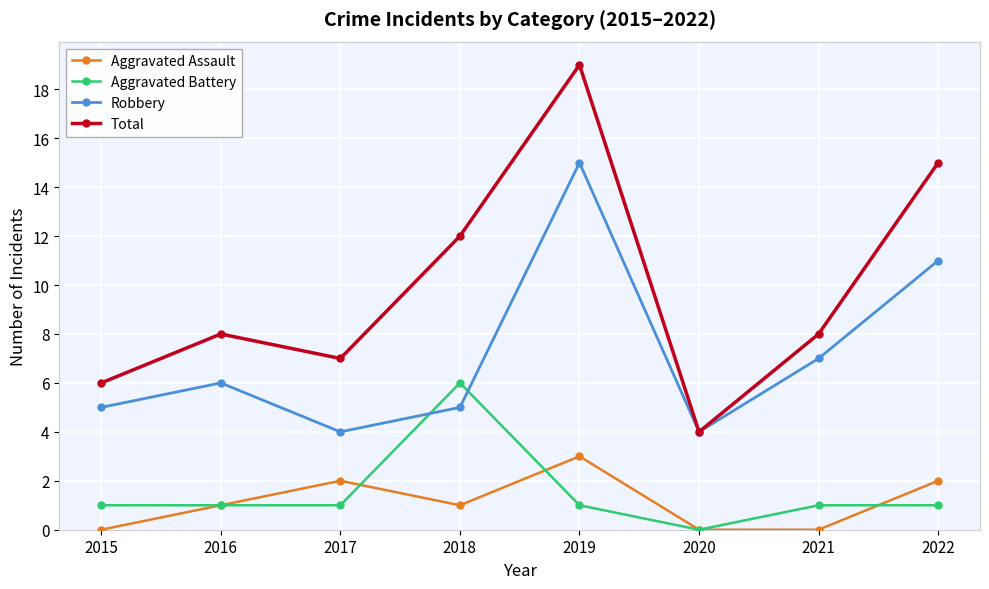

True or false: Aggravated Assault and Total cross at least once.

False